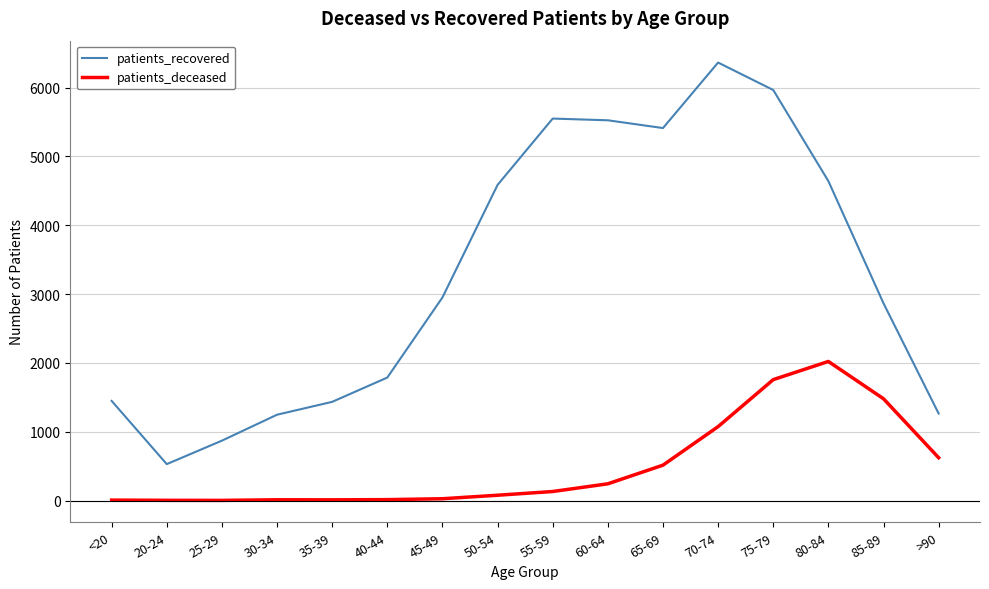

The value of patients_recovered at 85-89 is 2866. True or false?

True